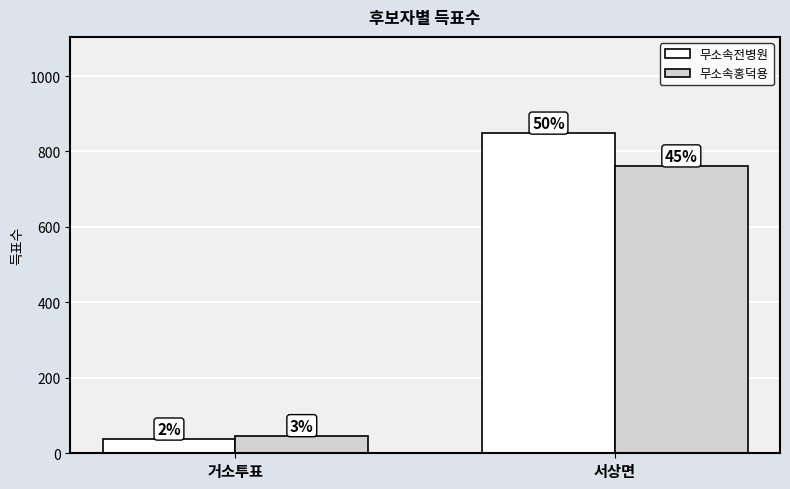

What are all the series names shown in the legend?

무소속전병원, 무소속홍덕용